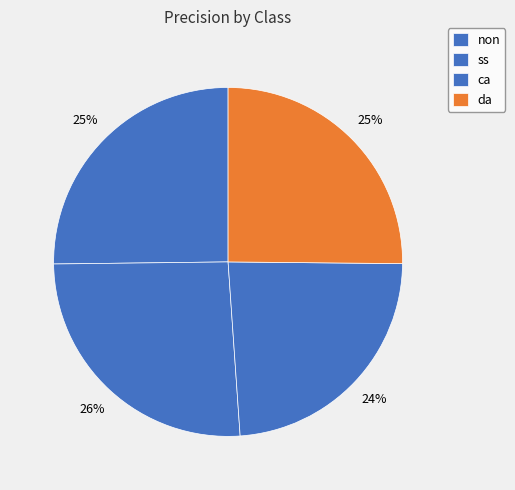

Count the number of slices in the pie.

4